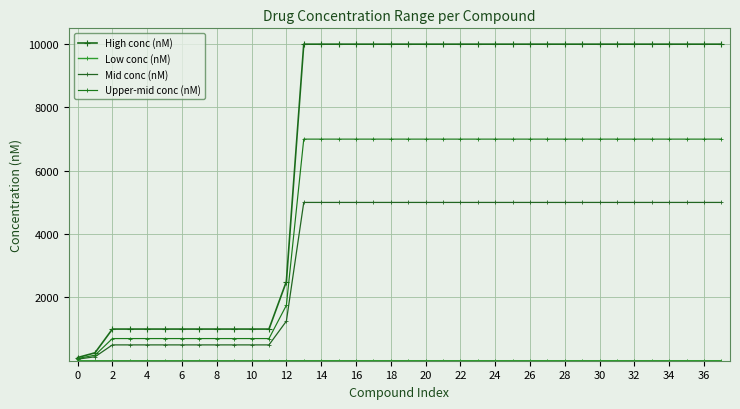

True or false: Upper-mid conc (nM) and High conc (nM) intersect in this chart.

False